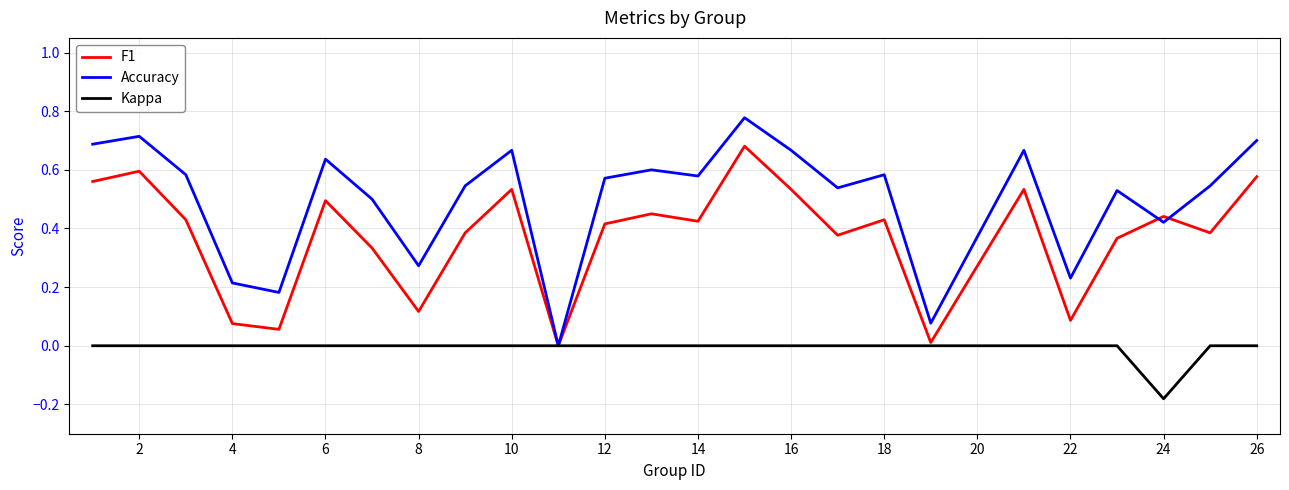

Which series has the largest total across all categories?

Accuracy